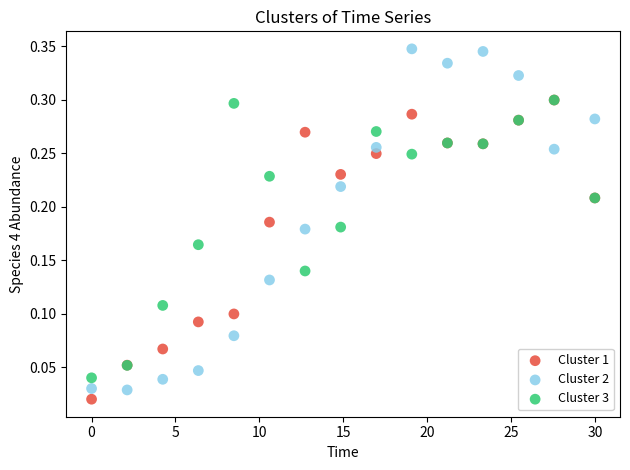

What are all the series names shown in the legend?

Cluster 1, Cluster 2, Cluster 3